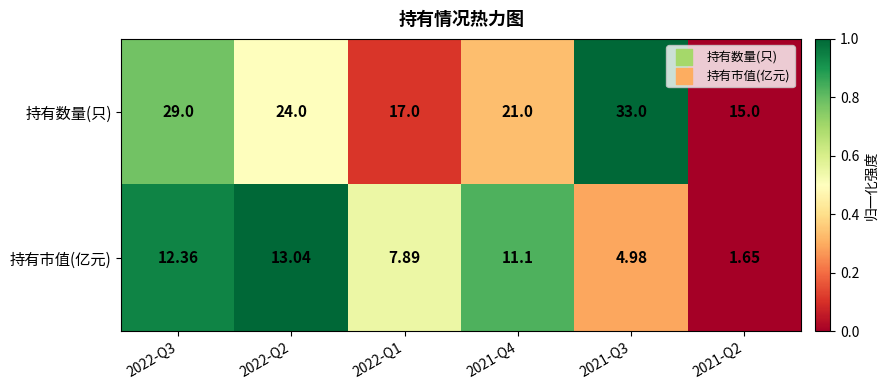

What is the spread (max minus min) of values at 2022-Q1?

9.1